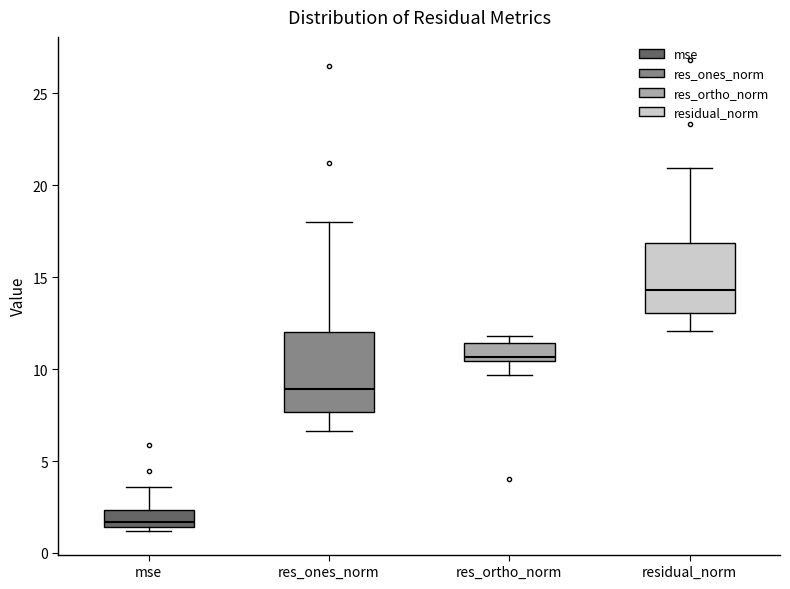

Reading left to right, read every box against the y-axis: the position of its median line, the range the box covers, and the ends of its whiskers. The values are not printed on the chart, so give them approximately, as read against the axis.

mse: median 1.5 (just above the box's lower edge), box 1.5 to 2.5, whiskers 1.0 to 3.5
res_ones_norm: median 9.0, box 7.5 to 12.0, whiskers 6.5 to 18.0
res_ortho_norm: median 10.5 (just above the box's lower edge), box 10.5 to 11.5, whiskers 9.5 to 12.0
residual_norm: median 14.5, box 13.0 to 17.0, whiskers 12.0 to 21.0